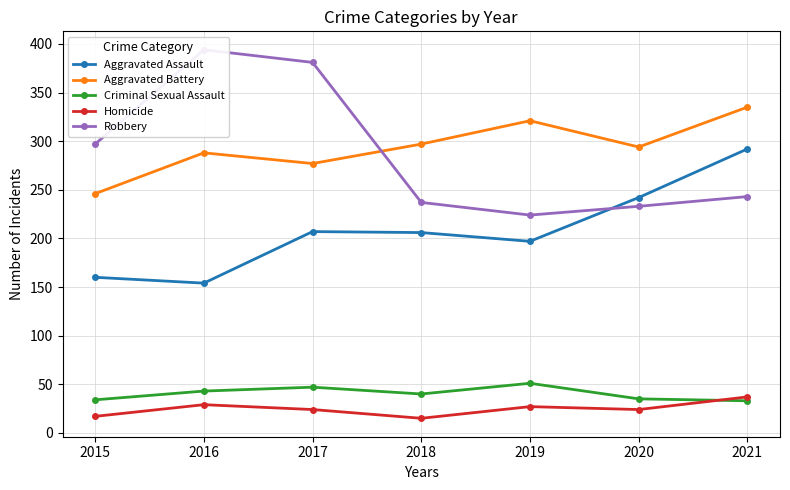

What is the sum of all Homicide values?

173